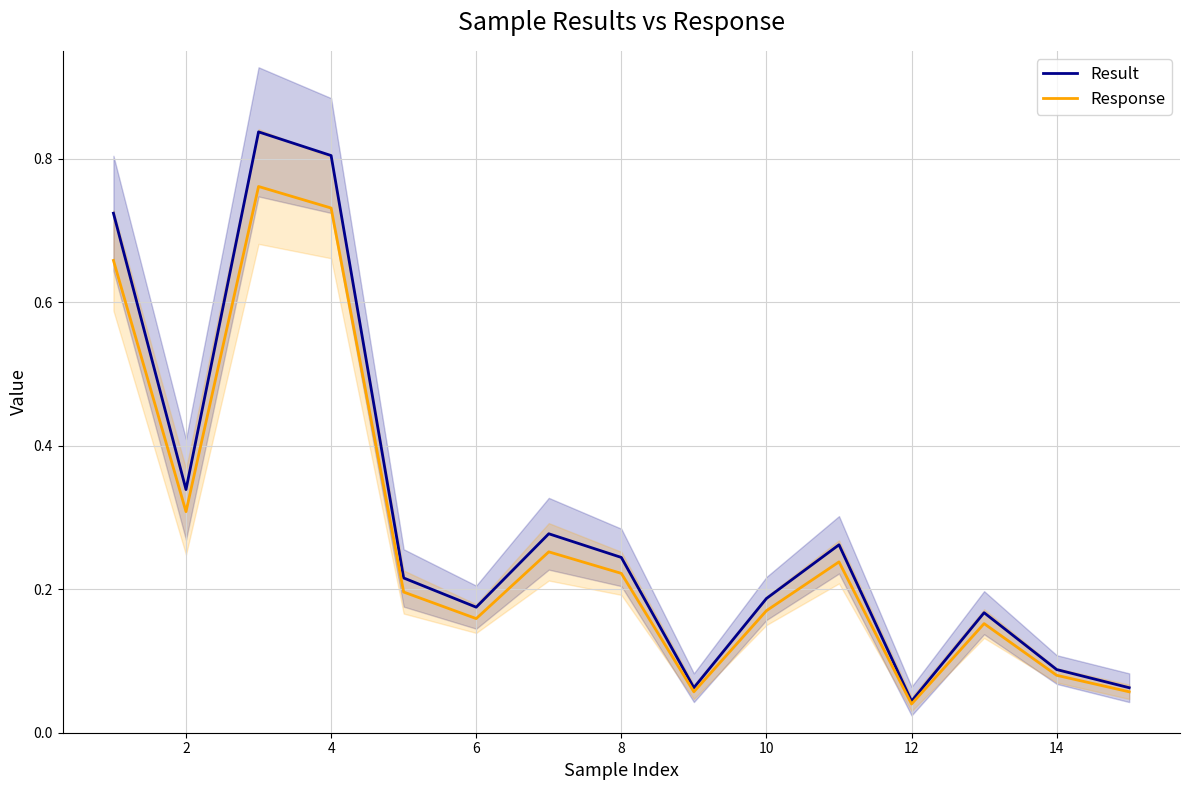

Which series has the largest range (max minus min)?

Result